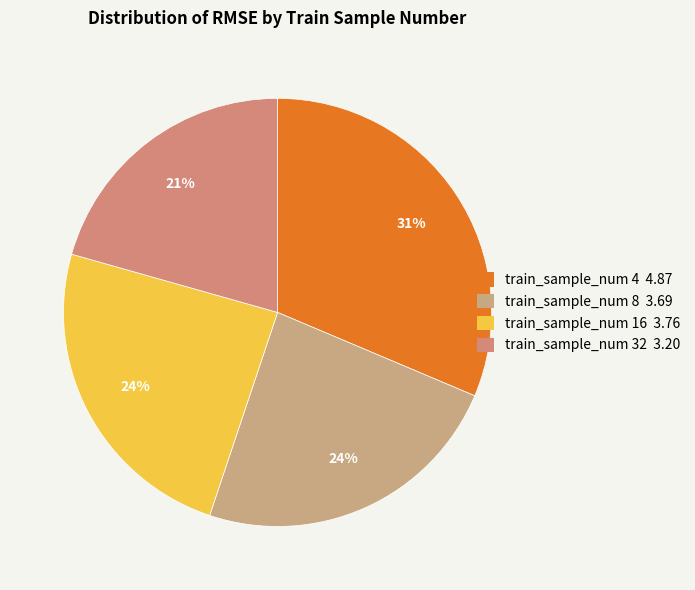

How many segments does this pie chart have?

4